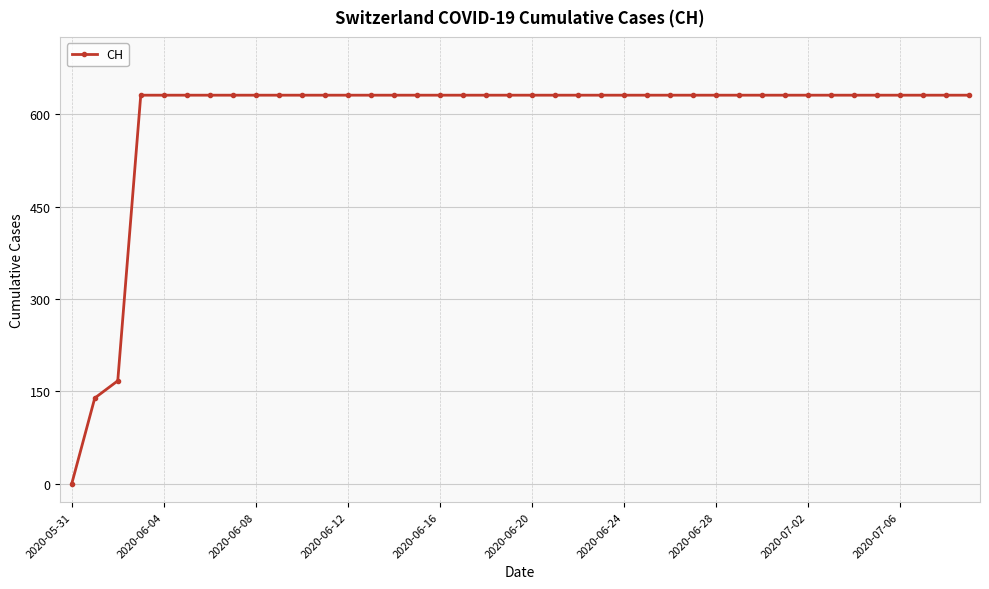

What is the value of the 18th point from the left?

631